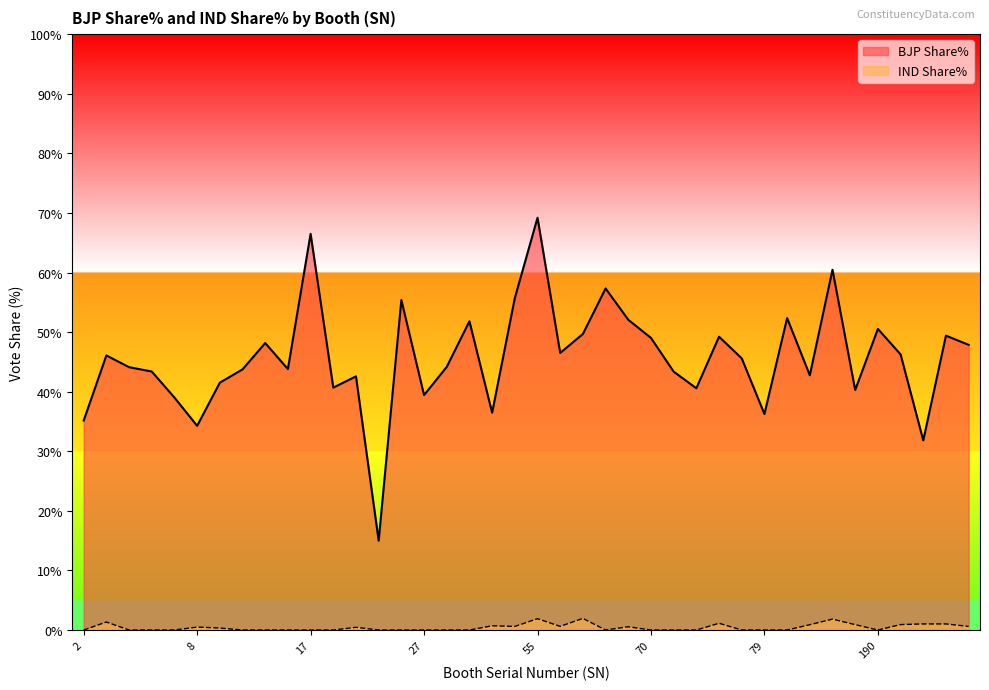

True or false: IND Share% and BJP Share% intersect in this chart.

False